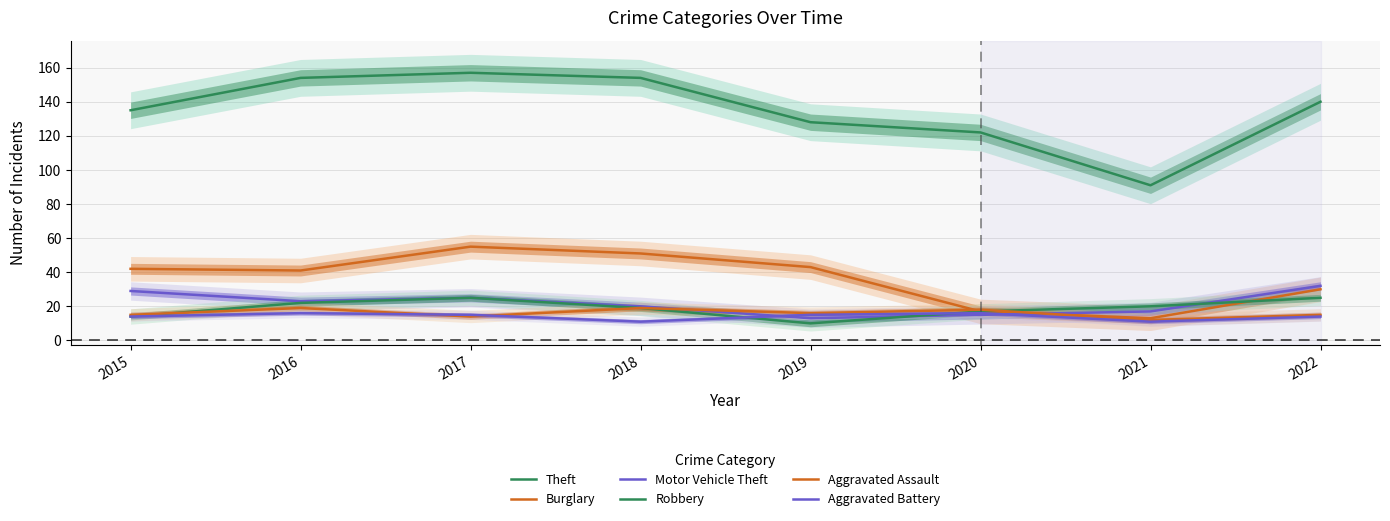

What are all the series names shown in the legend?

Theft, Burglary, Motor Vehicle Theft, Robbery, Aggravated Assault, Aggravated Battery